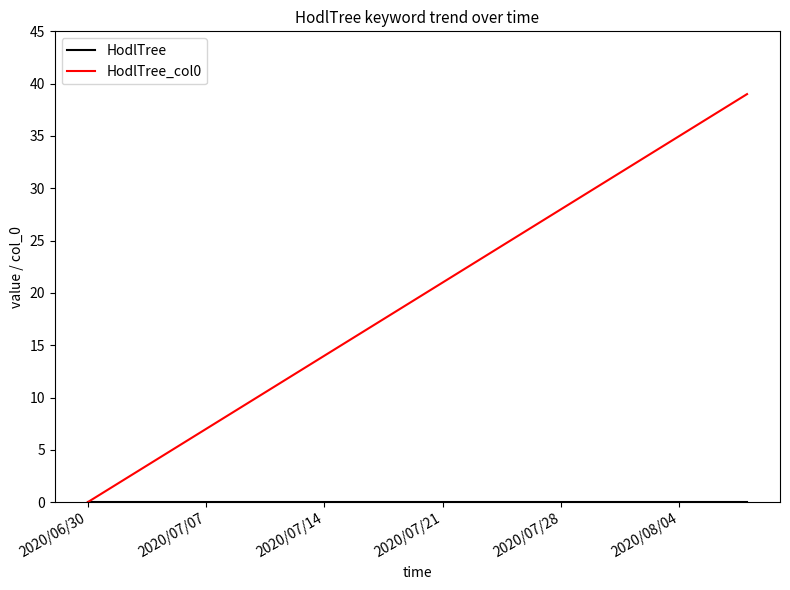

Does the chart display data point markers on the line(s)?

No